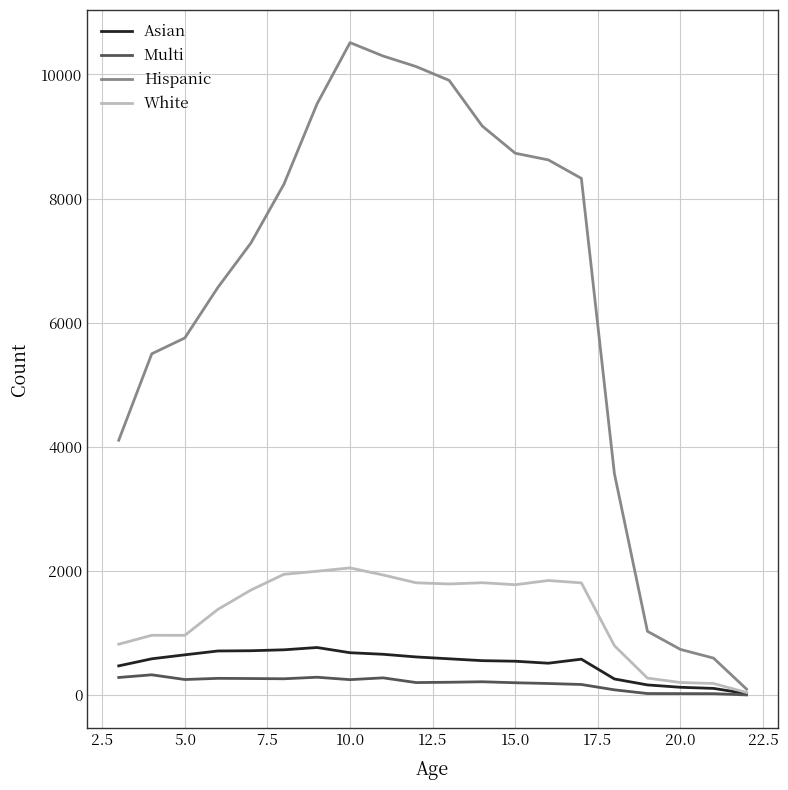

What is the greatest value displayed?

10513